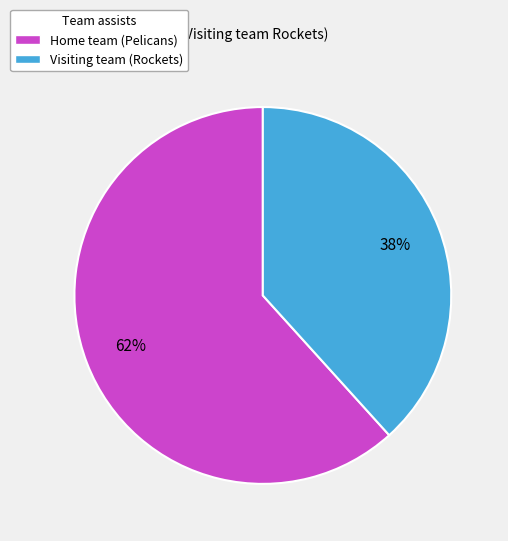

Which category accounts for the majority?

Home team (Pelicans)